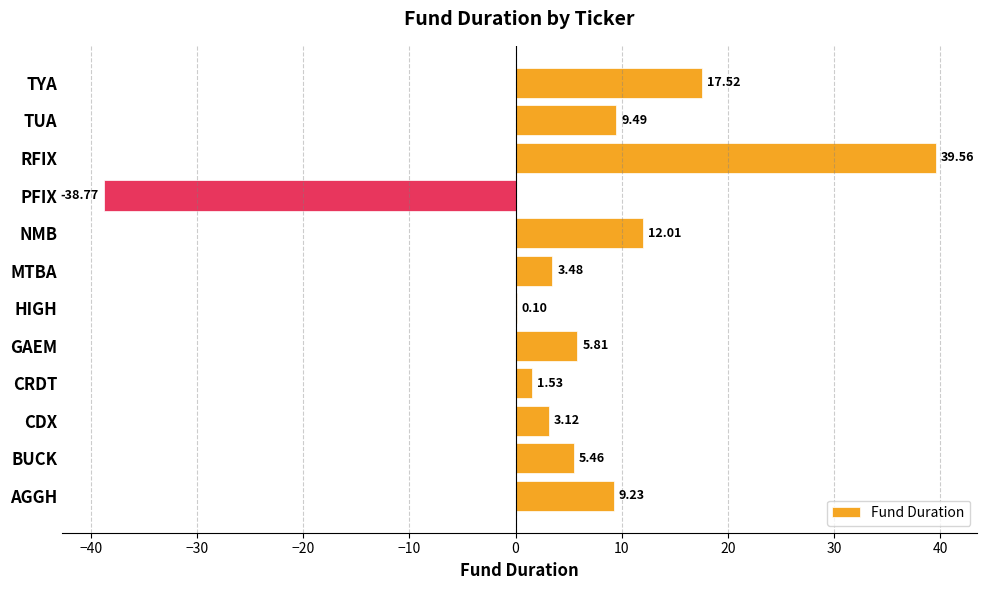

At which category does the chart reach its peak across all series?

RFIX